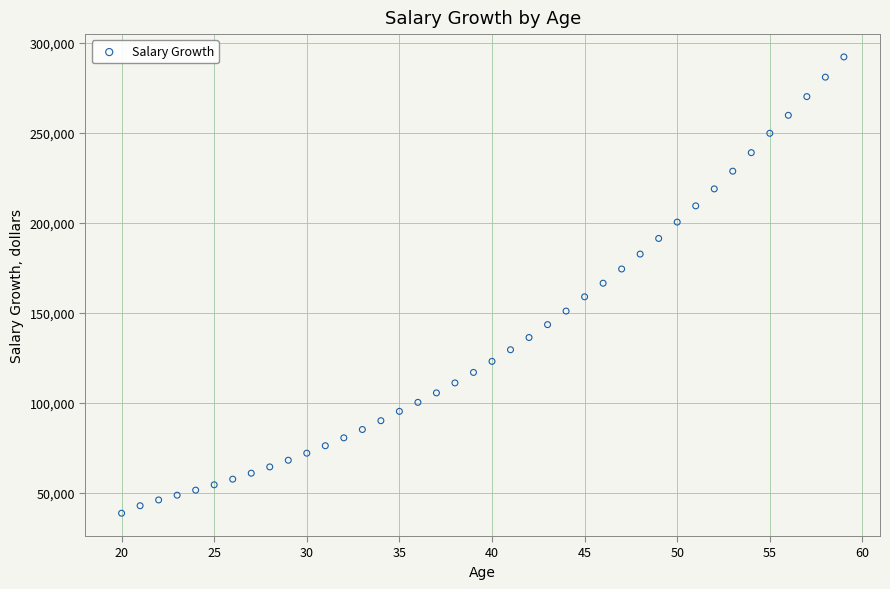

What is the range of X values (max minus min)?

39.0